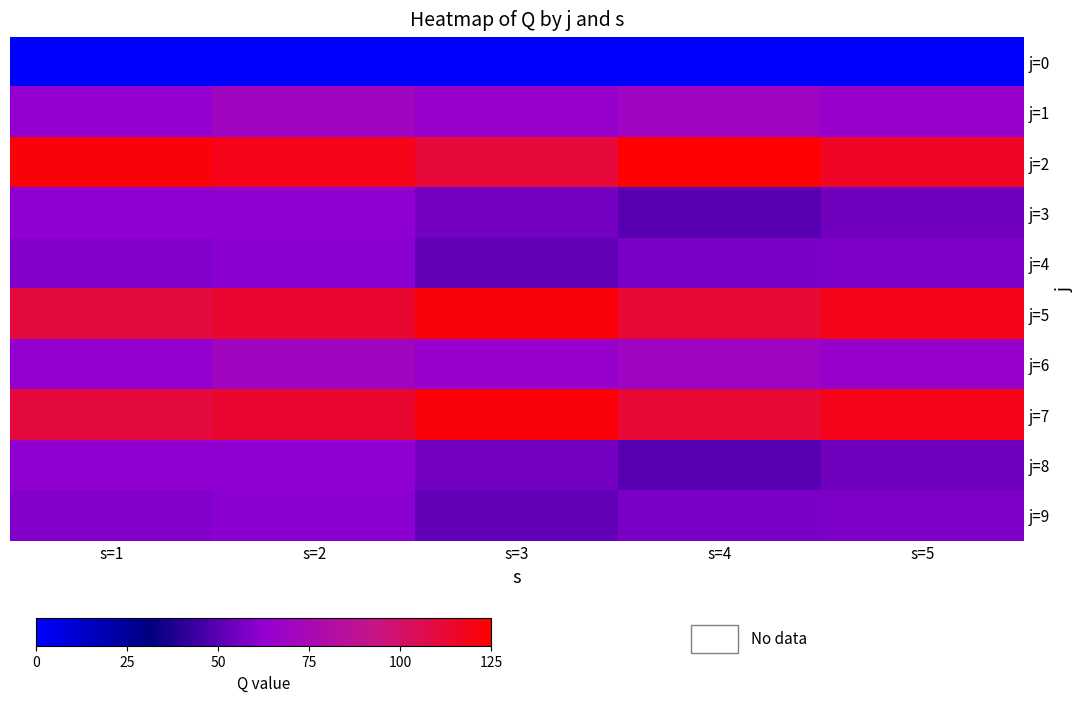

Which series has the widest spread of values?

j=2